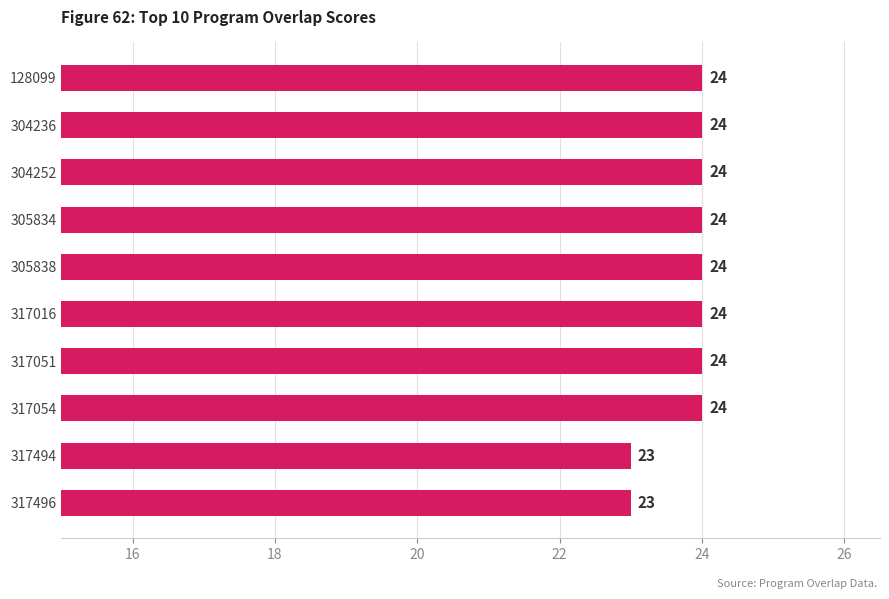

The chart shows a value of 24 at 317051. True or false?

True